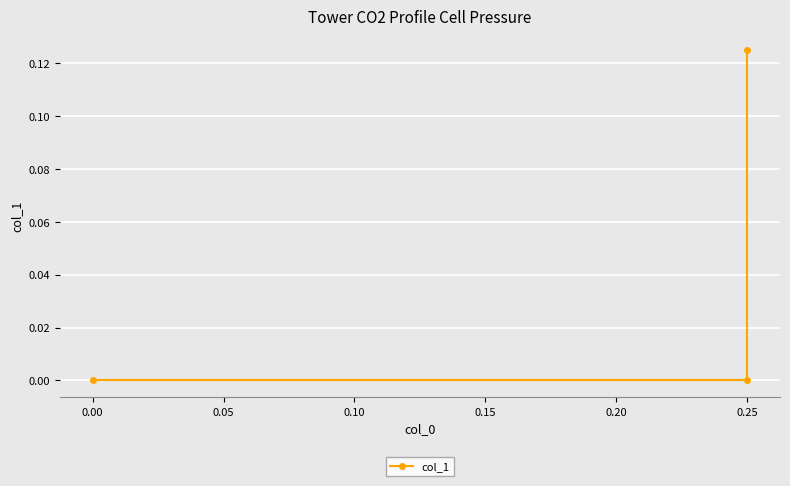

The chart shows a value of 0.1 at 0.00. True or false?

False